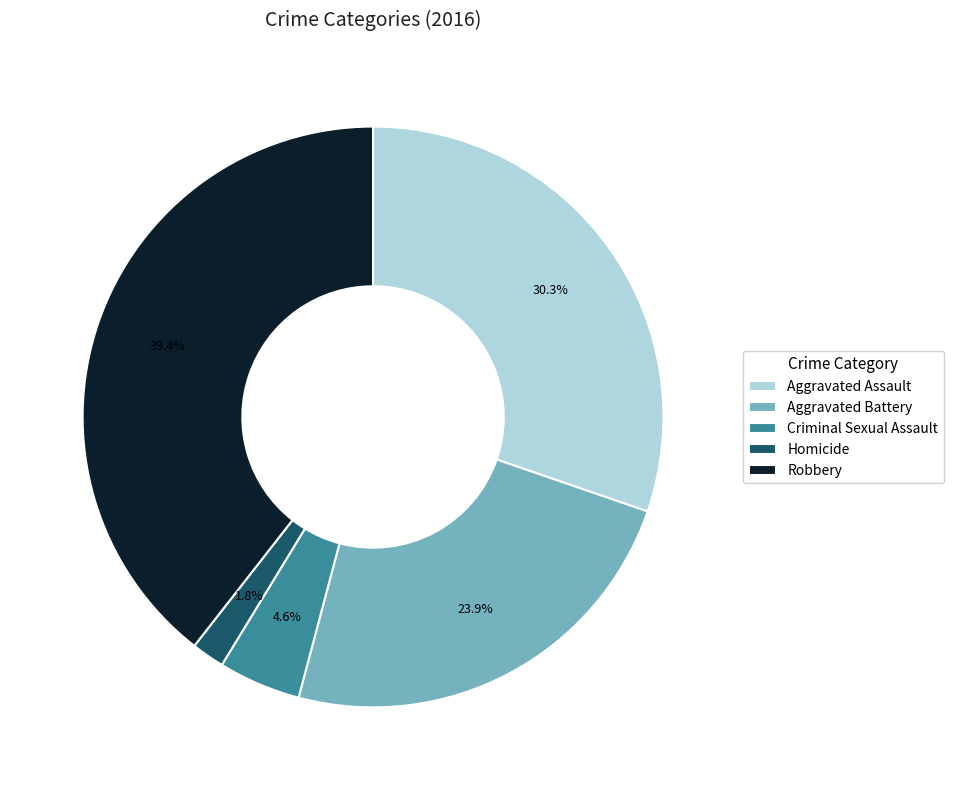

Is there a majority slice in this chart?

No